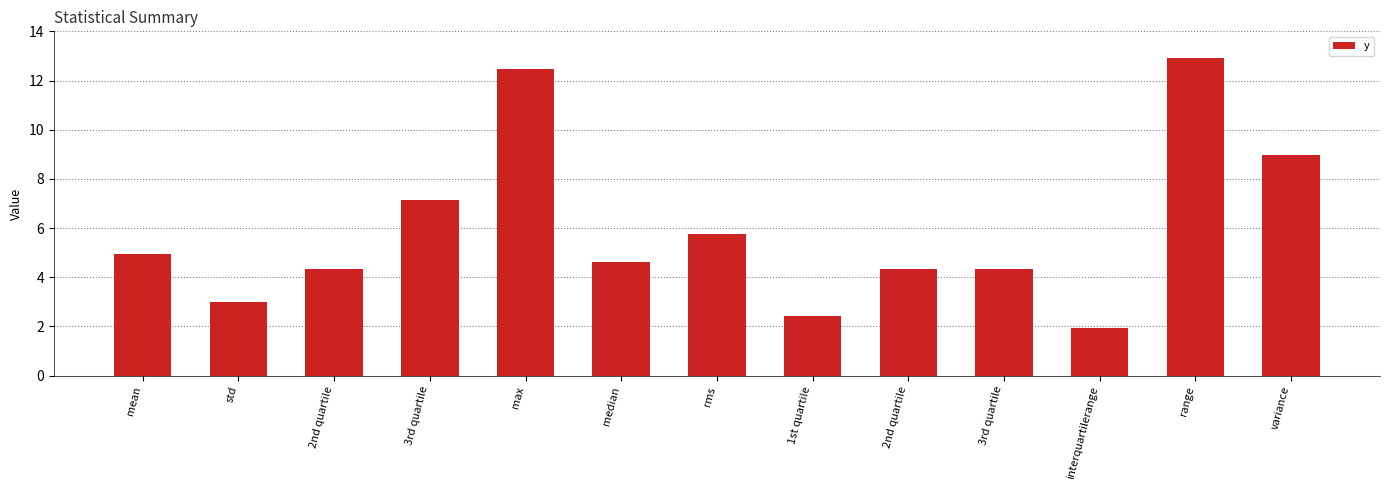

Approximately how many times larger is the value at std compared to 2nd quartile?

0.7